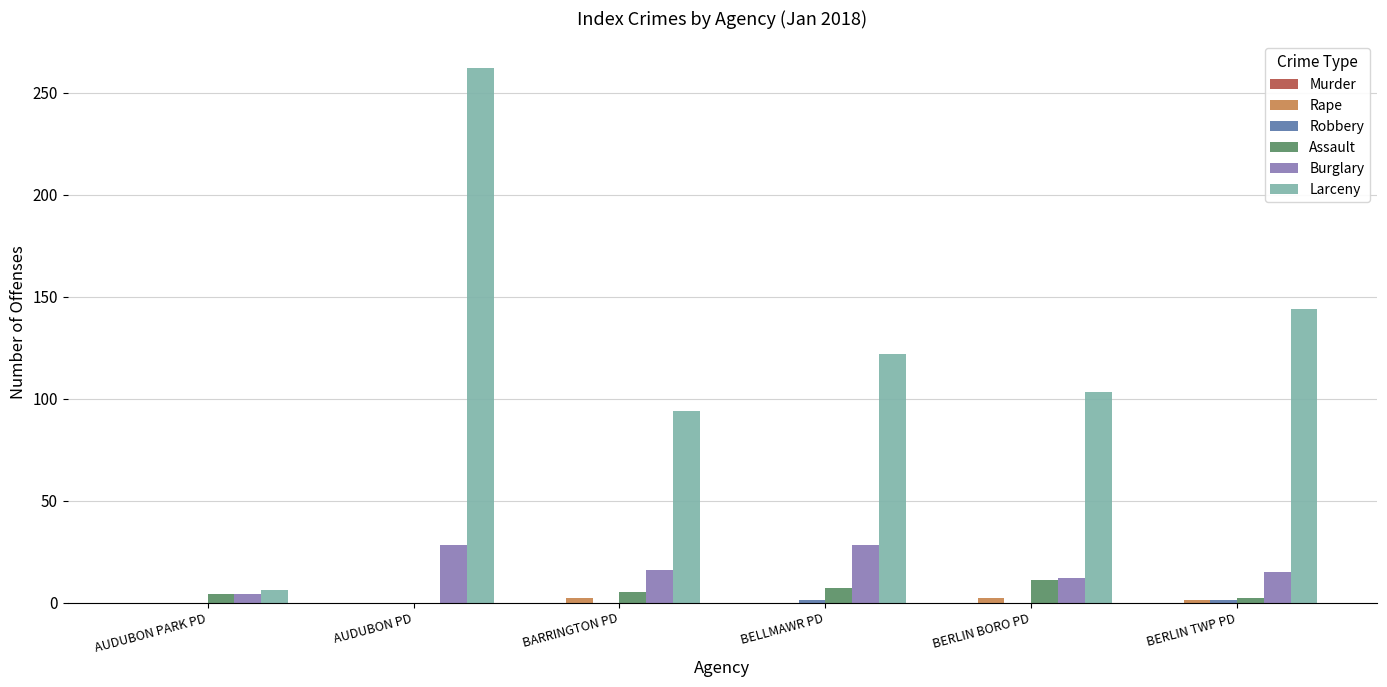

How many distinct data groups are displayed?

5